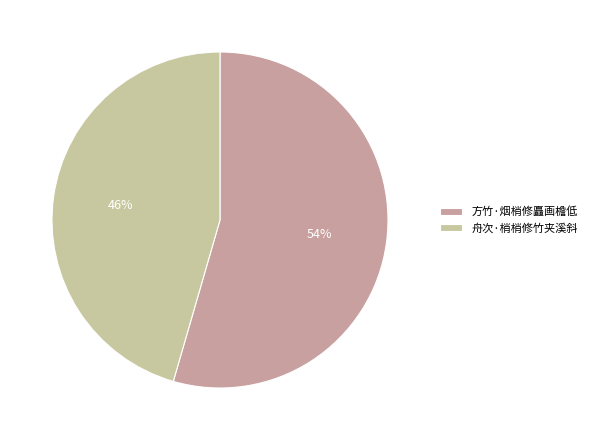

To the nearest percent, what is the combined percentage of 方竹·烟梢修矗画檐低 and 舟次·梢梢修竹夹溪斜?

100%